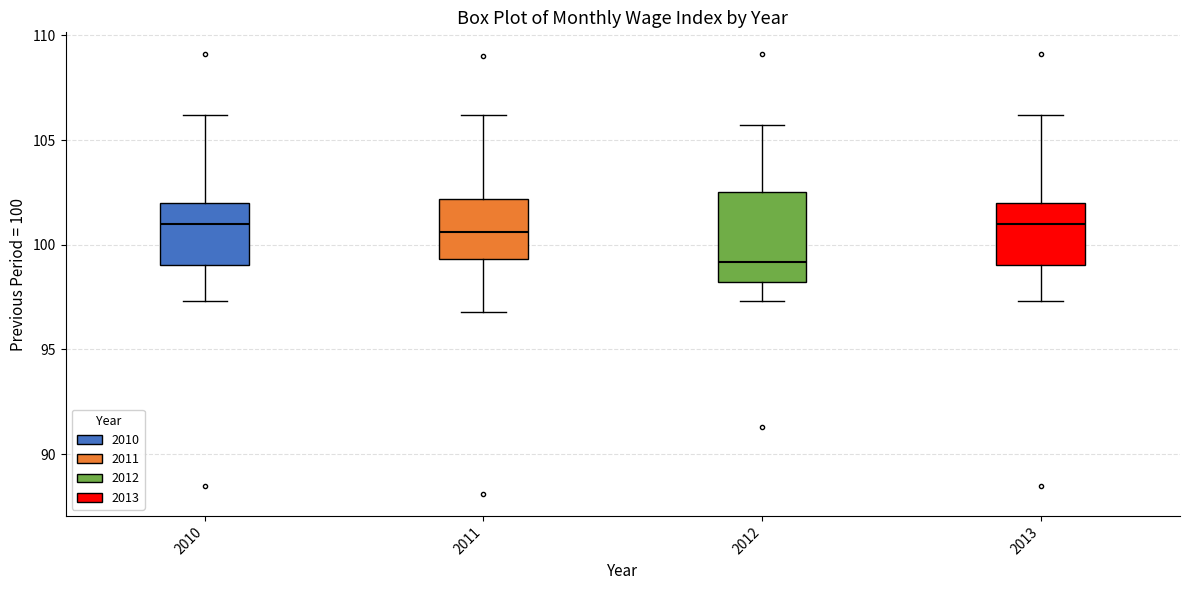

Where is the lower edge of the box at x = 2013 on the y-axis? The values are not printed on the chart, so give them approximately, as read against the axis.

99.0